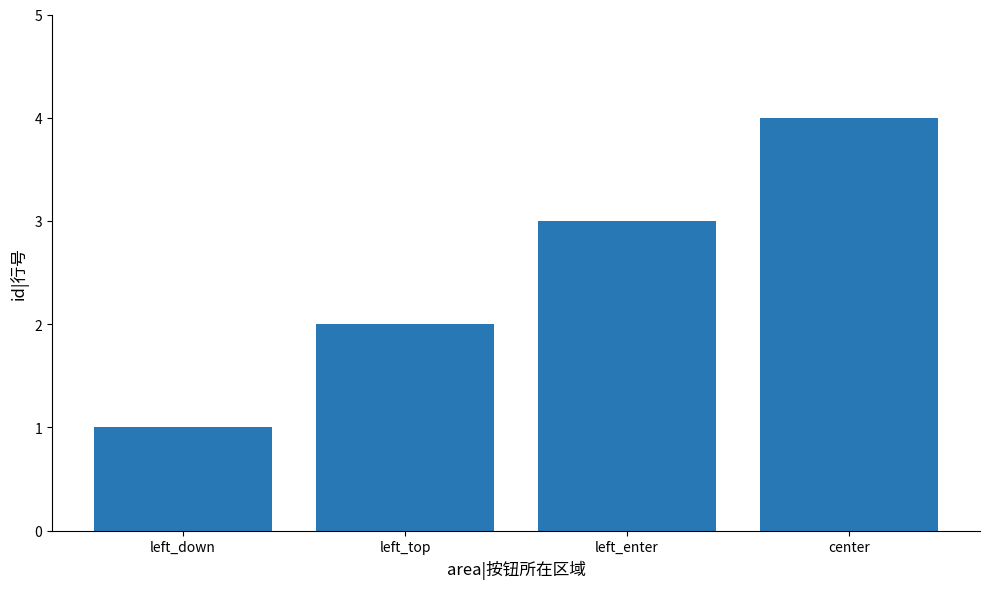

What is the label of the 1st bar from the left?

left_down